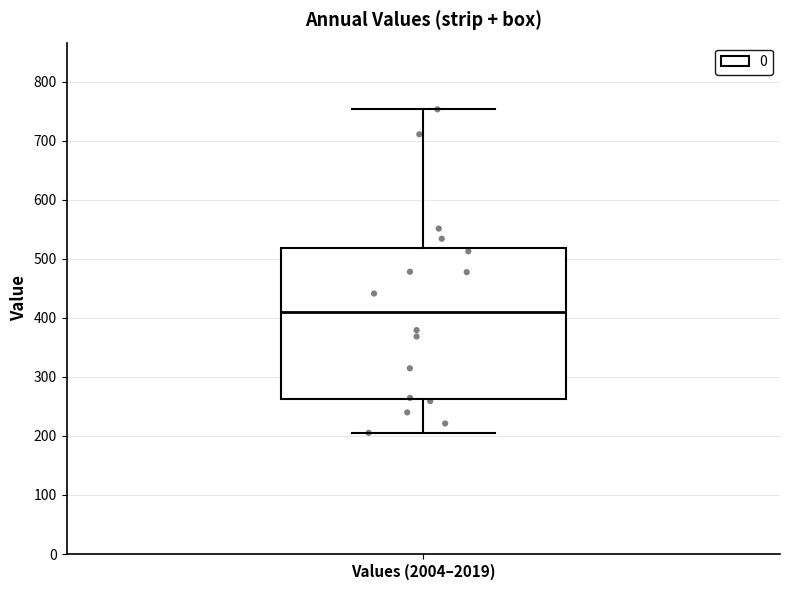

Transcribe this box plot: give where the median line is, the range the box spans, and where the two whiskers end, as read against the y-axis. The values are not printed on the chart, so give them approximately, as read against the axis.

median 410, box 260 to 520, whiskers 210 to 750